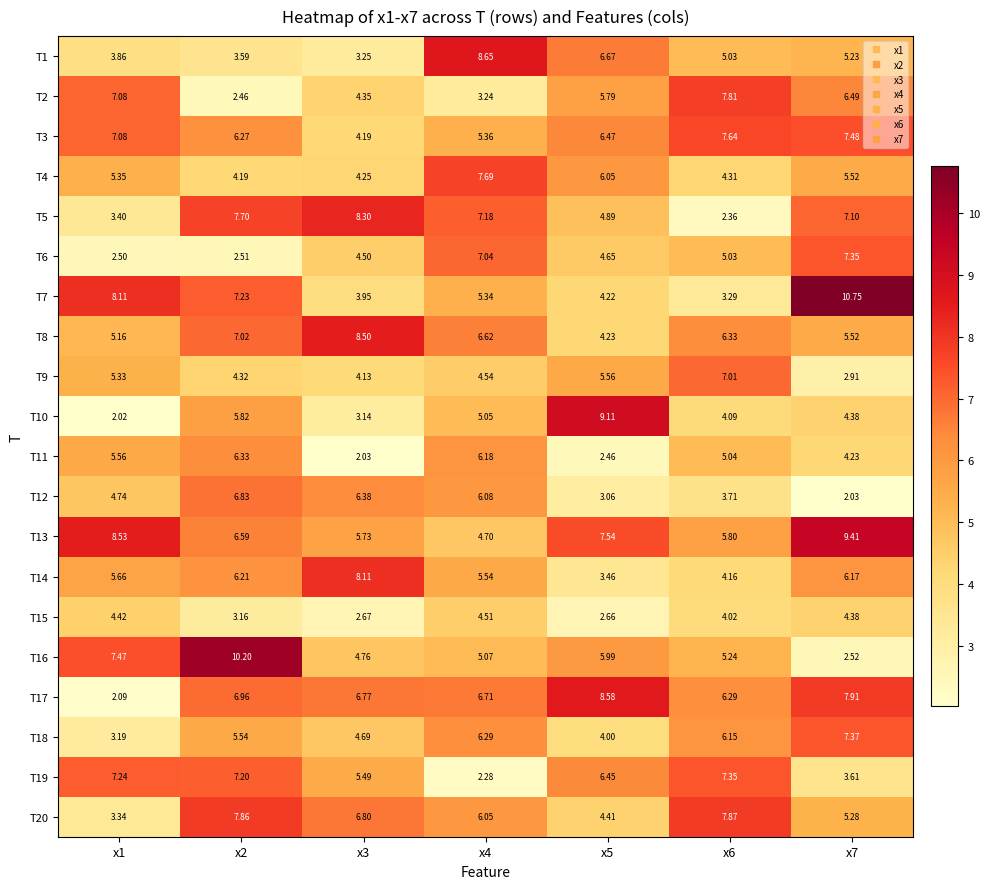

Is the value of T2 at x3 greater than the value of T6 at x1?

Yes